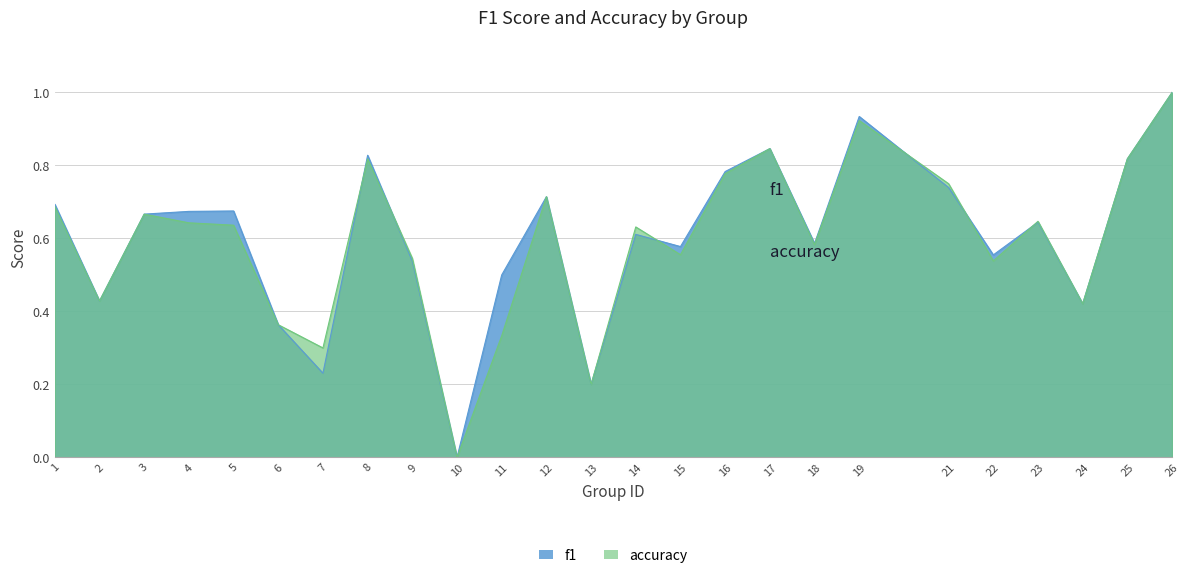

Which category has the highest value across all series?

26